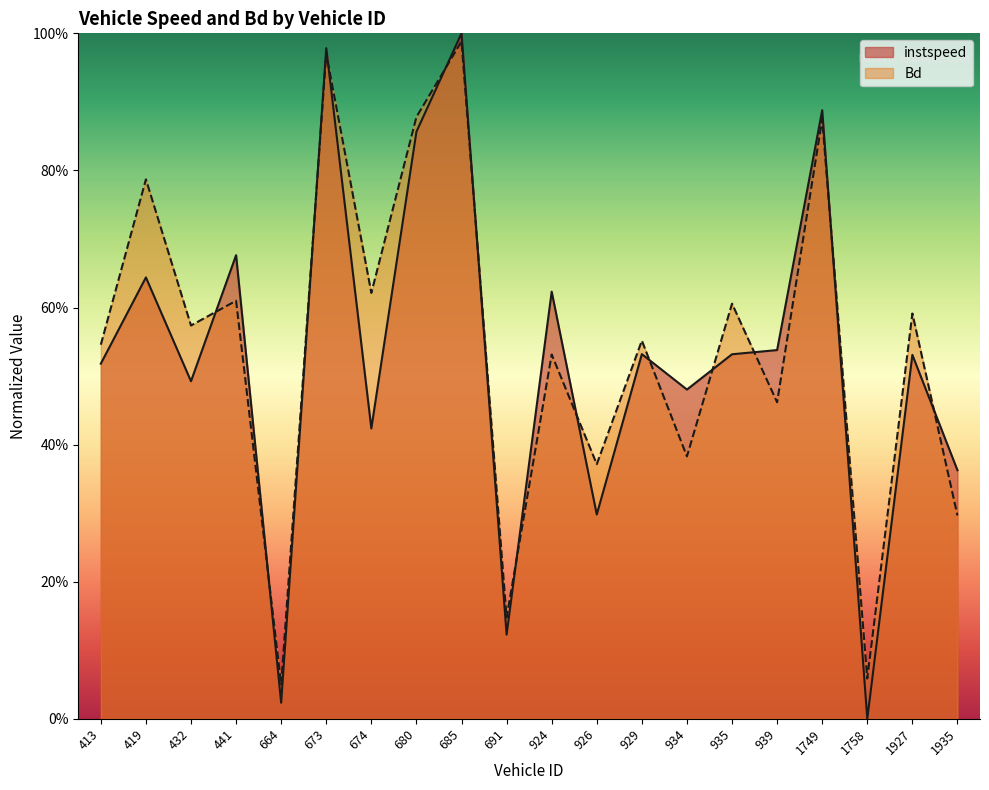

Which category has the lowest value in the Bd series?

664